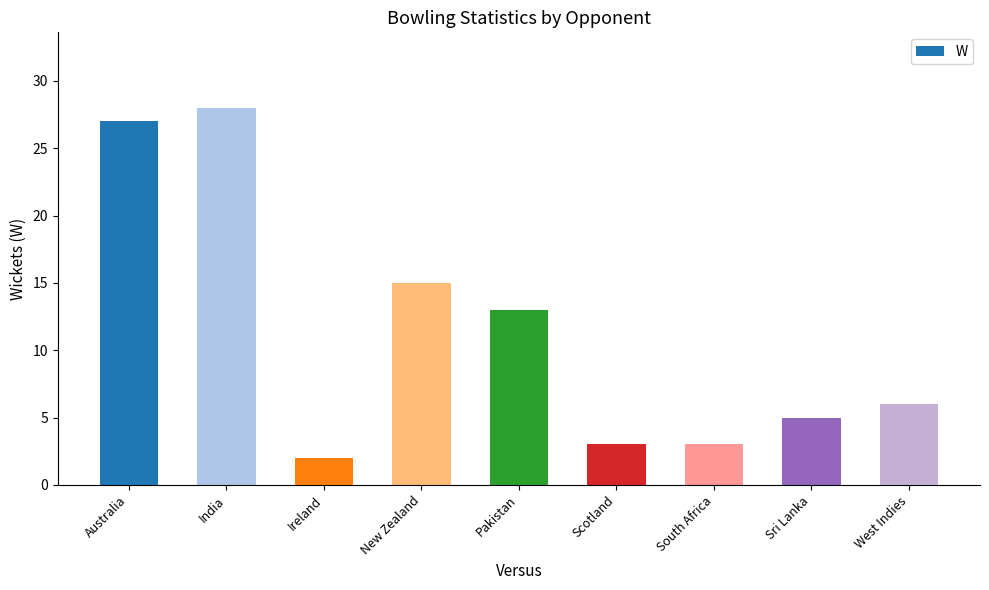

How many distinct data groups are displayed?

1